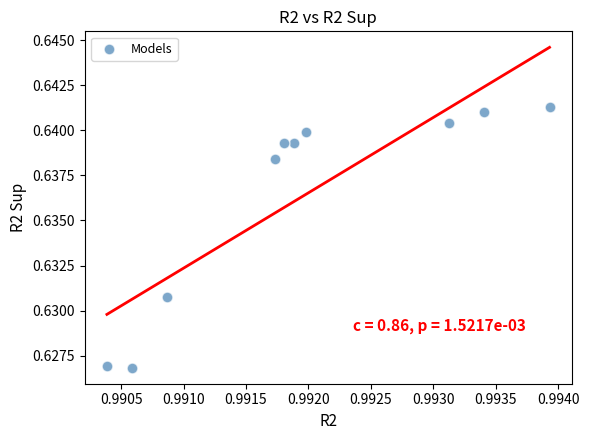

What is the average X value?

1.0